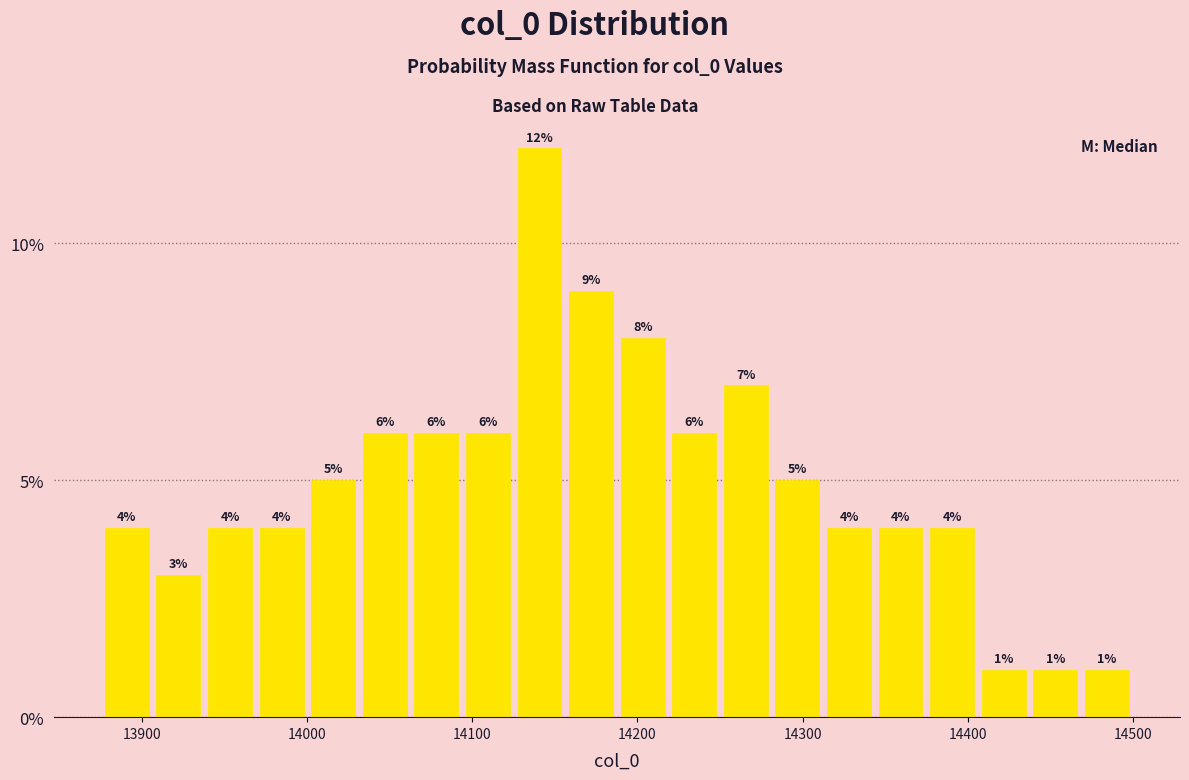

Around what value on the x-axis is the tallest bar? Give the approximate position of its centre, as read against the axis.

14140